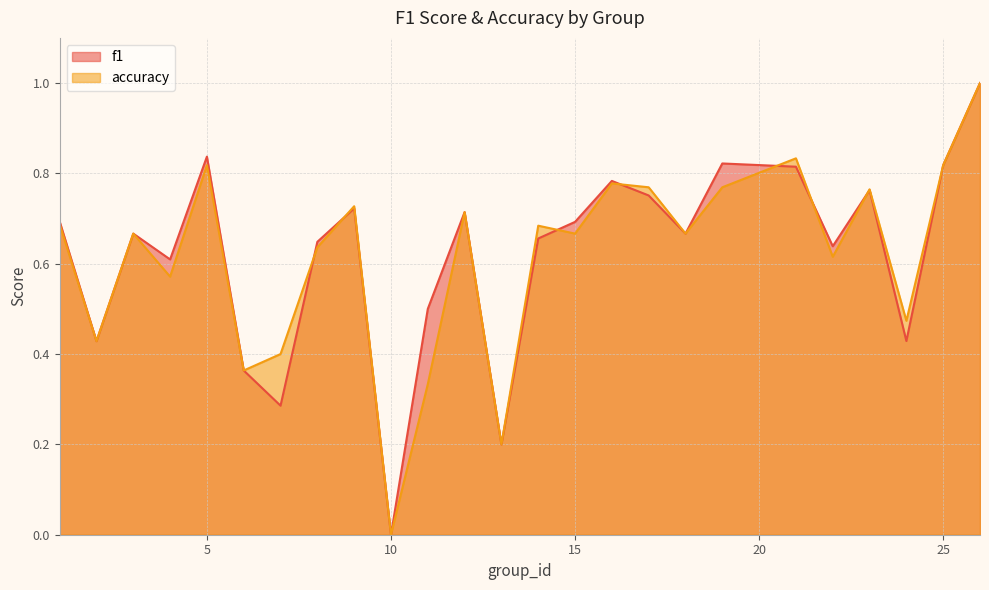

True or false: accuracy has a value of 0.8 at 5.

True